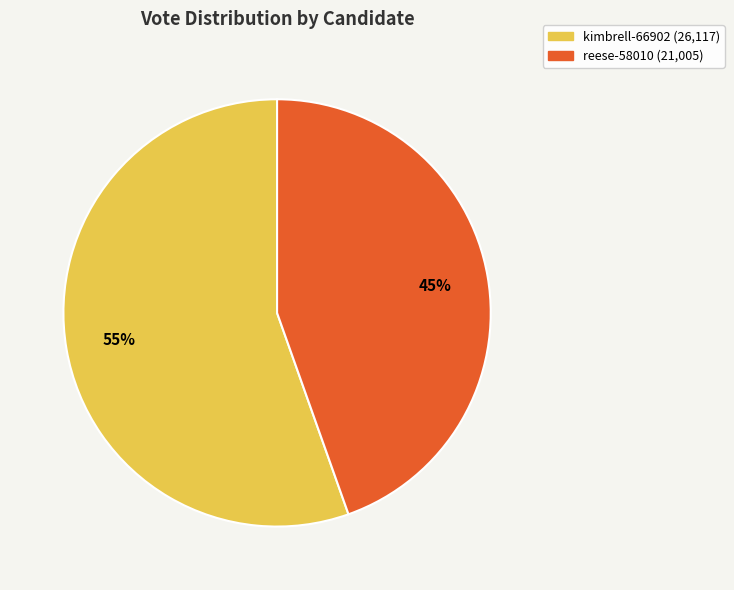

To the nearest percent, what is the combined percentage of kimbrell-66902 and reese-58010?

100%